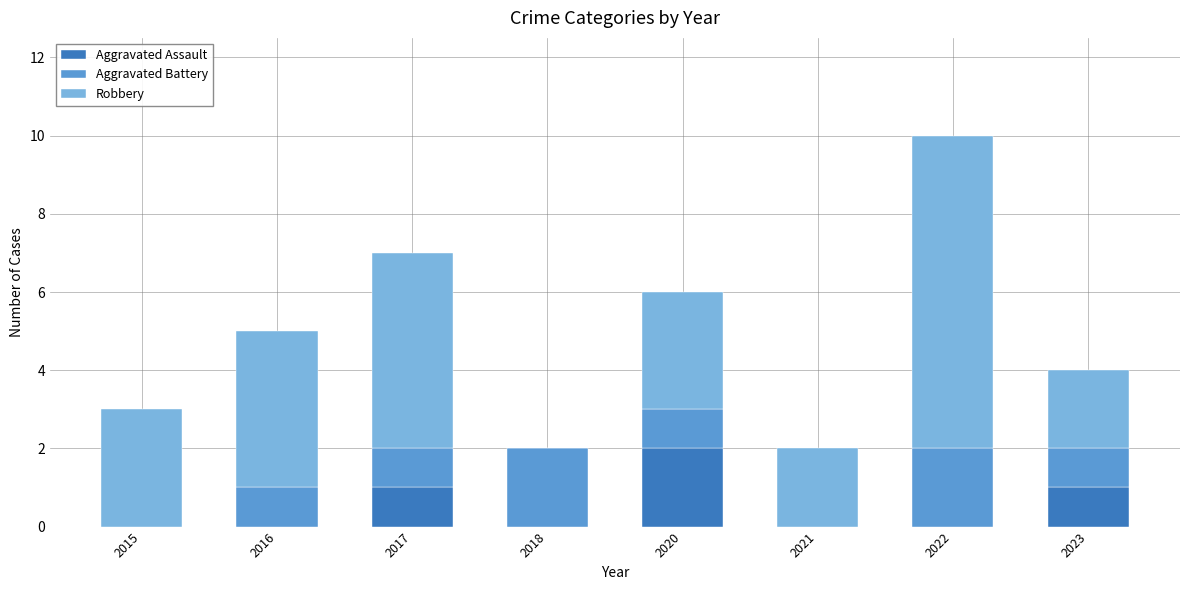

Which category has the highest value in the Aggravated Assault series?

2020